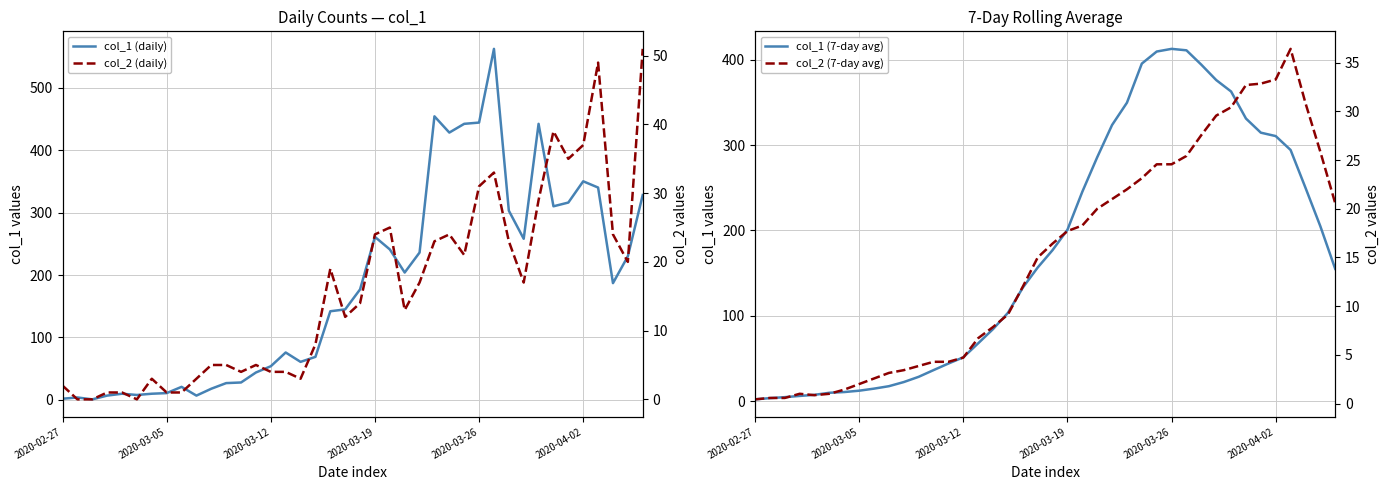

After their last crossing, which series has the higher values: col_2 (daily) or col_2 (7-day avg)?

col_2 (daily)